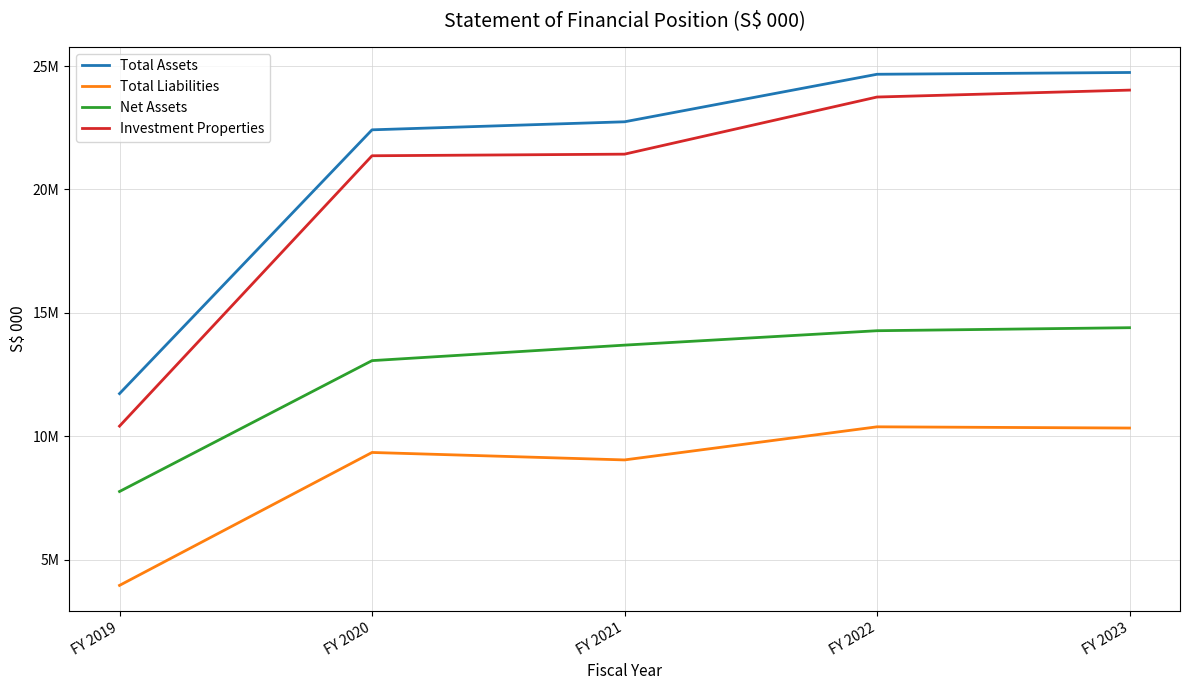

What is the total value across all series at FY 2019?

33879161